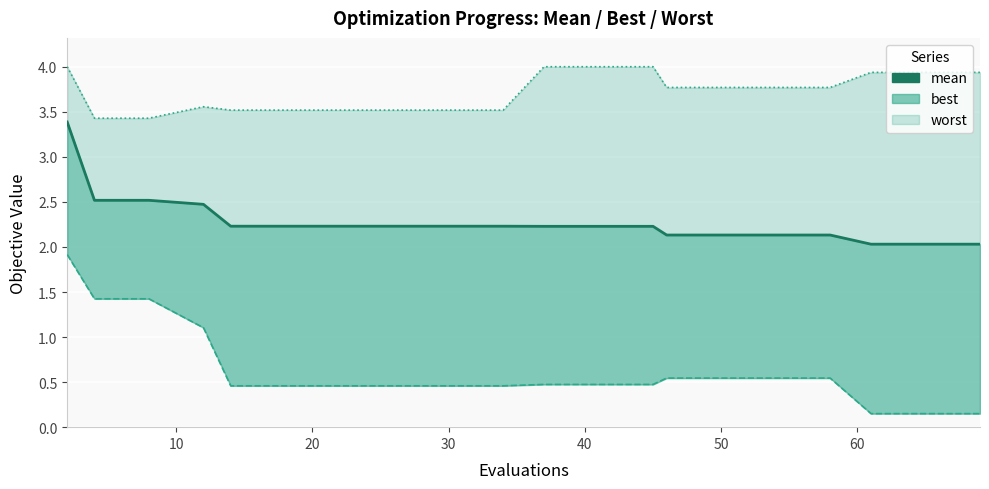

What is the value of the 1st point from the left?

3.4